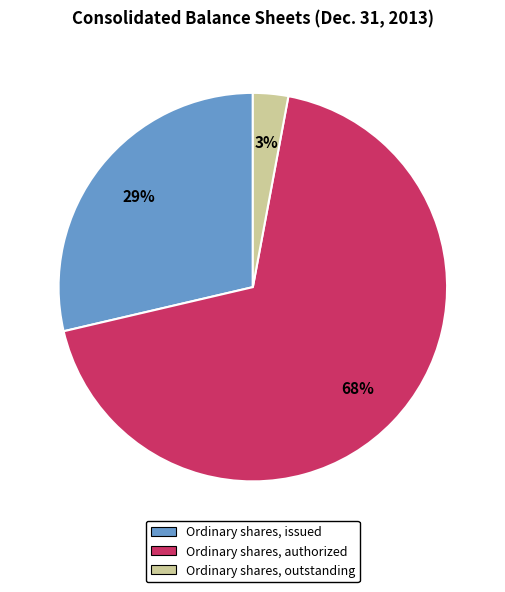

To the nearest percent, what is the average slice percentage?

33%